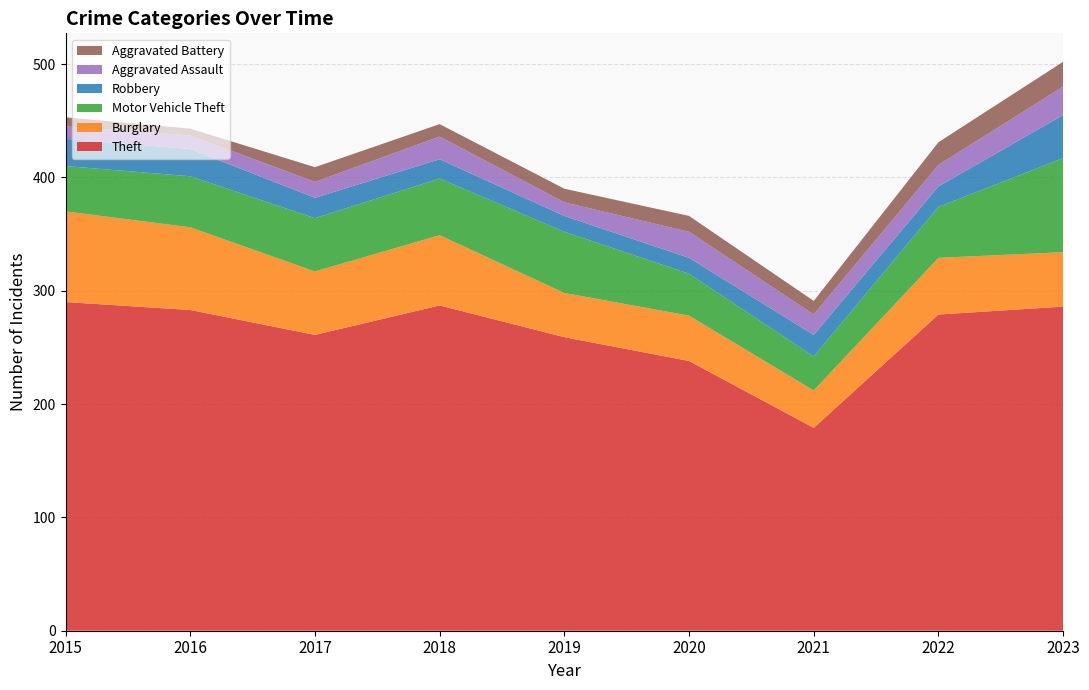

Reading left to right, what are all the values shown in this chart?

Theft: 2015=290	2016=283	2017=261	2018=287	2019=259	2020=238	2021=179	2022=279	2023=286
Burglary: 2015=80	2016=73	2017=56	2018=62	2019=39	2020=40	2021=33	2022=50	2023=48
Motor Vehicle Theft: 2015=40	2016=45	2017=47	2018=50	2019=54	2020=37	2021=30	2022=45	2023=83
Robbery: 2015=24	2016=24	2017=18	2018=17	2019=14	2020=14	2021=19	2022=18	2023=38
Aggravated Assault: 2015=11	2016=12	2017=14	2018=20	2019=12	2020=23	2021=18	2022=19	2023=25
Aggravated Battery: 2015=8	2016=6	2017=13	2018=11	2019=12	2020=14	2021=12	2022=20	2023=22